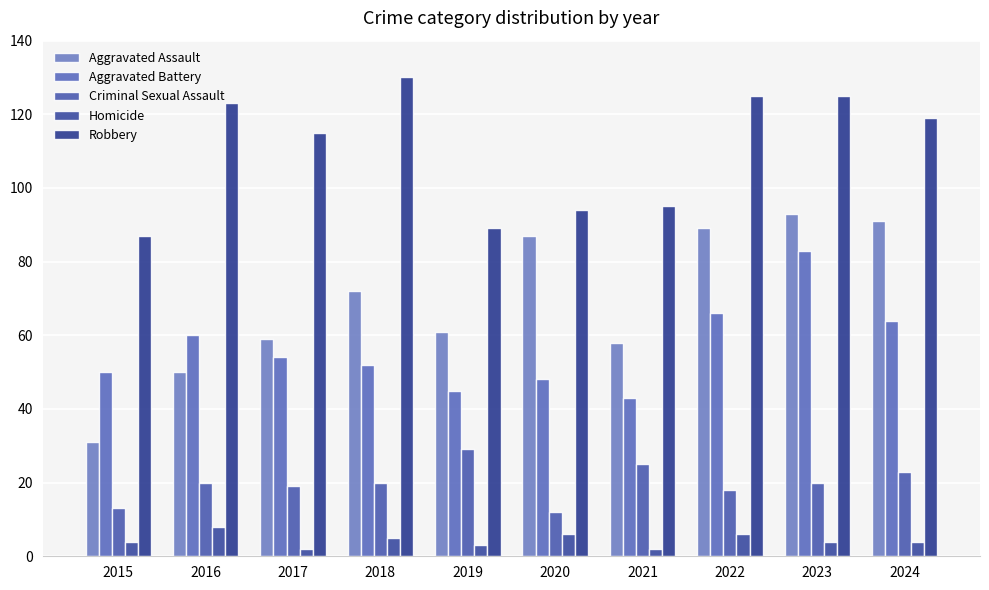

Which series changed the most between 2019 and 2022?

Robbery